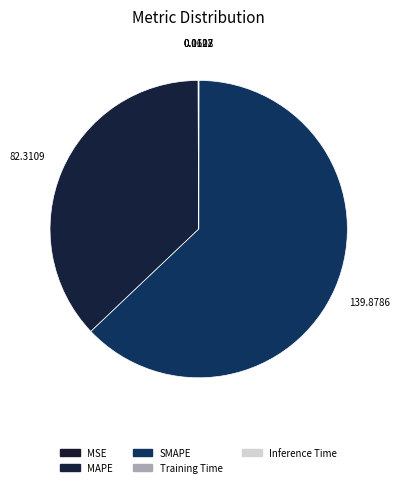

To the nearest percent, what is the difference between the Inference Time and MAPE slice percentages?

37%